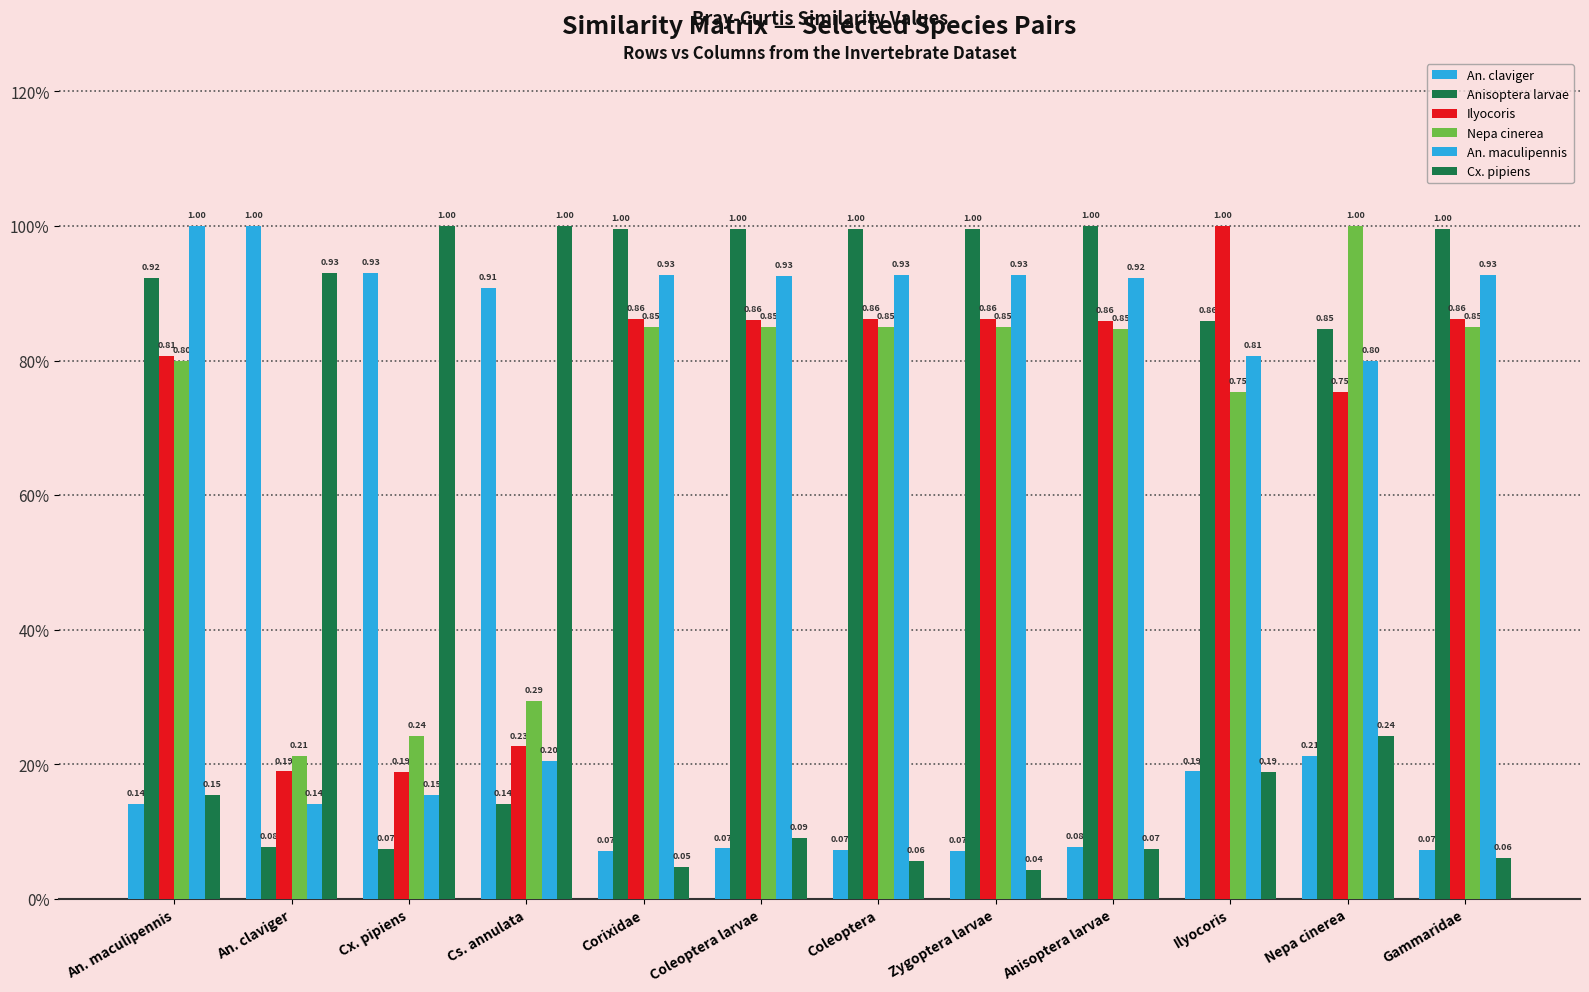

Does the chart contain any negative values?

No